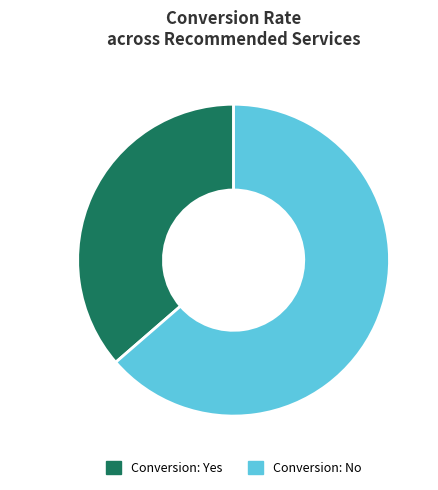

Is it true that Conversion: No is 64% of the pie?

True